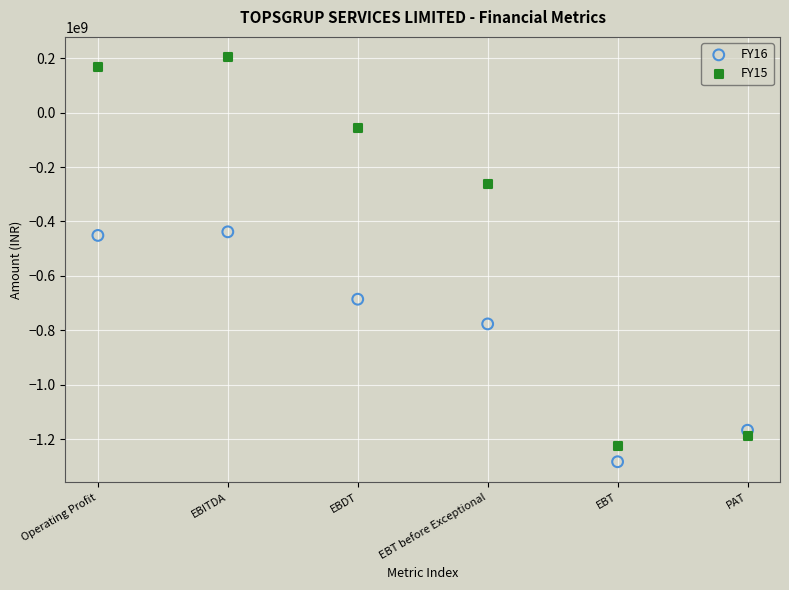

In the FY16 series, what Y value is closest to -860696000?

-776689000